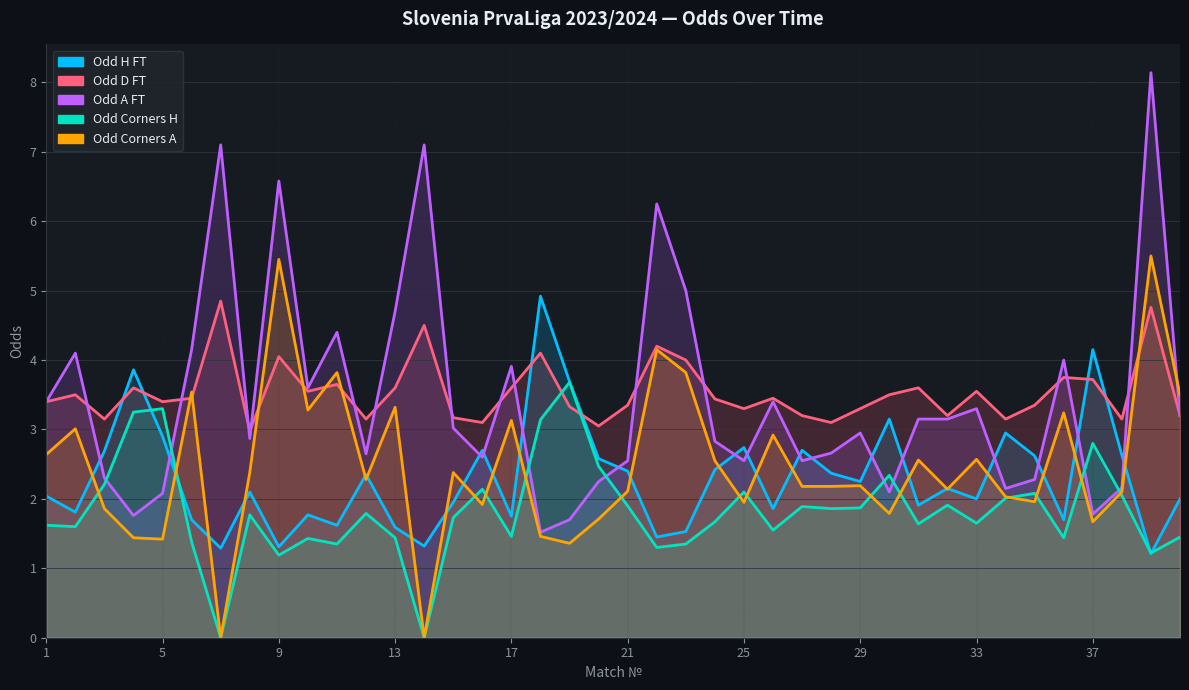

What is the value of the Odd_H_FT point at the 24th from the left?

2.4